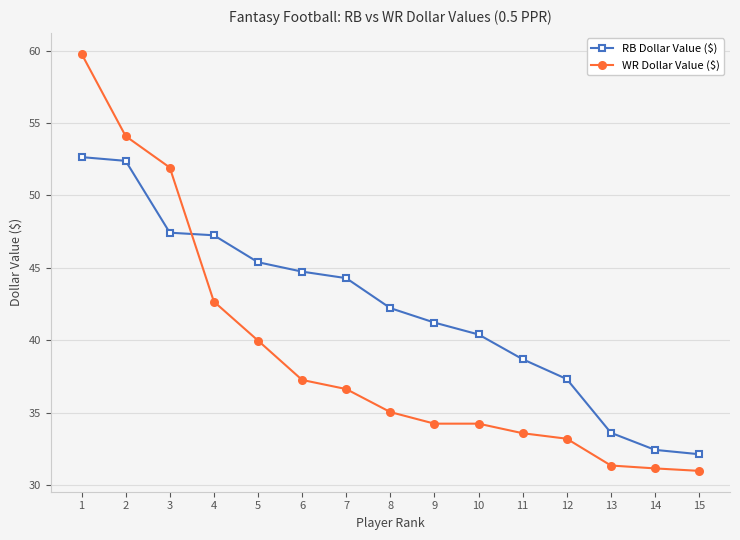

True or false: WR Dollar Value ($) has a value of 31.4 at 13.

True